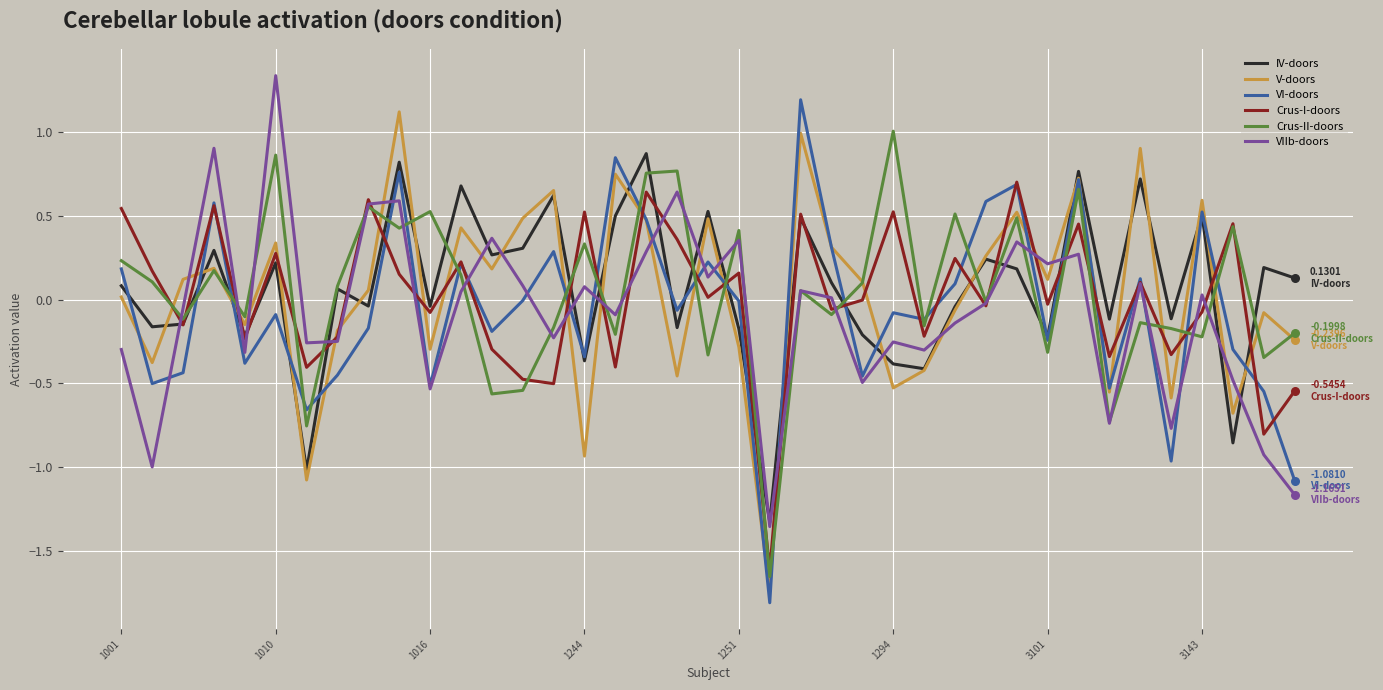

What are all the series names shown in the legend?

IV-doors, V-doors, VI-doors, Crus-I-doors, Crus-II-doors, VIIb-doors